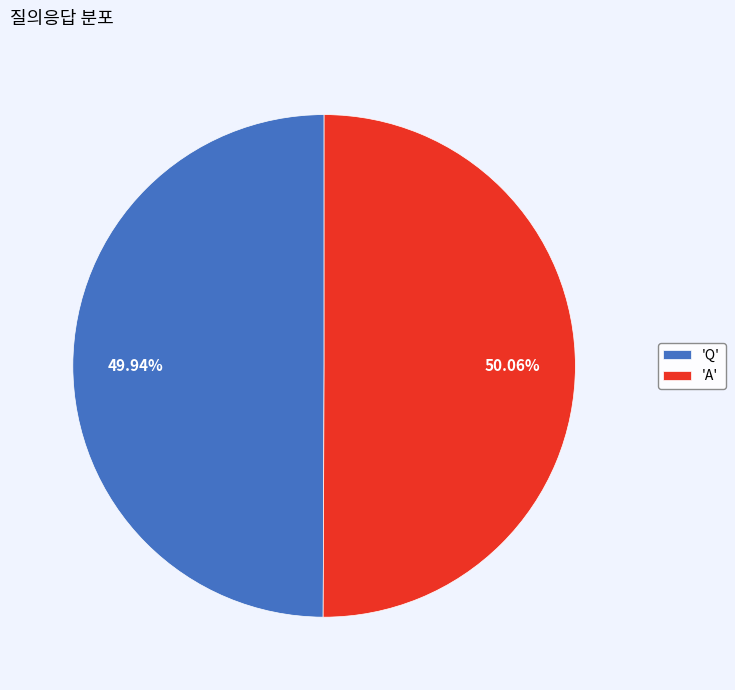

Is there any slice that represents more than half of the pie?

Yes